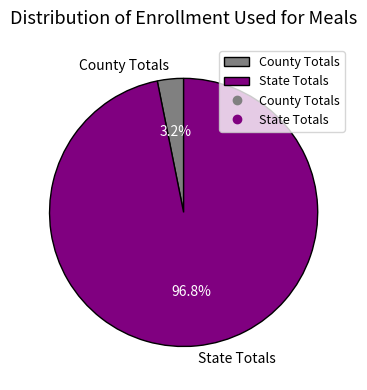

What percentage is NOT represented by State Totals?

3.2%